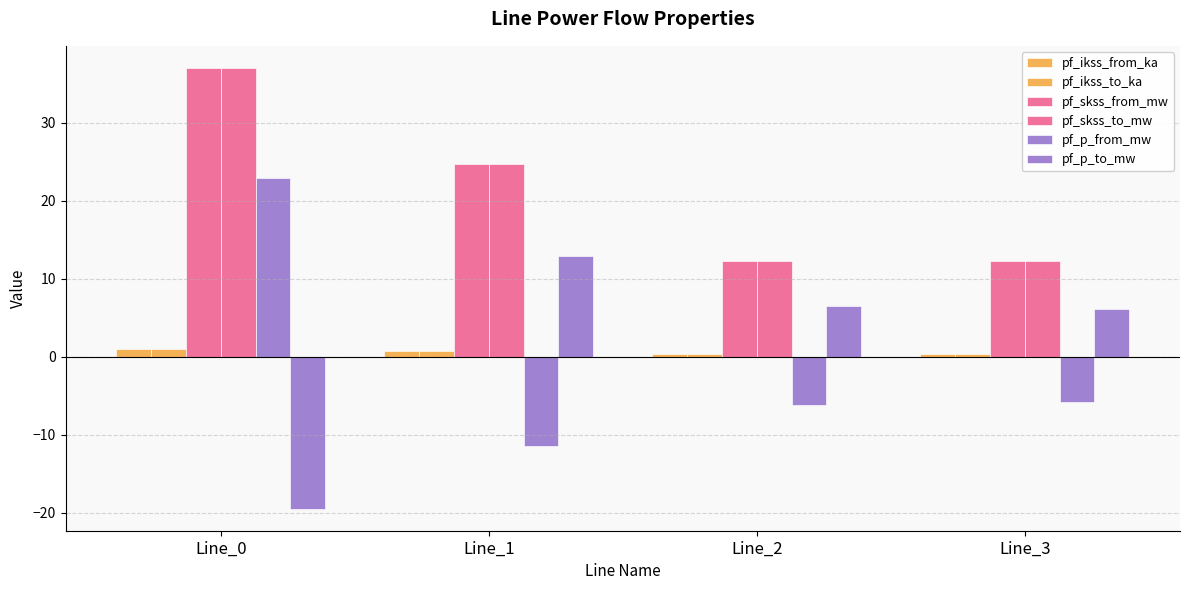

How many groups of bars are there?

4